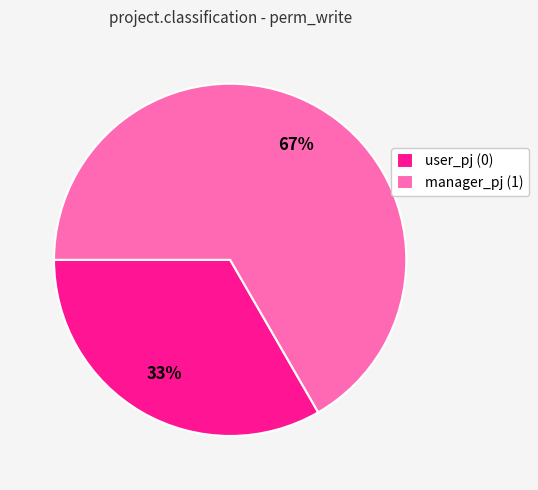

Combined, do manager_pj (1) and user_pj (0) account for over 50%?

Yes